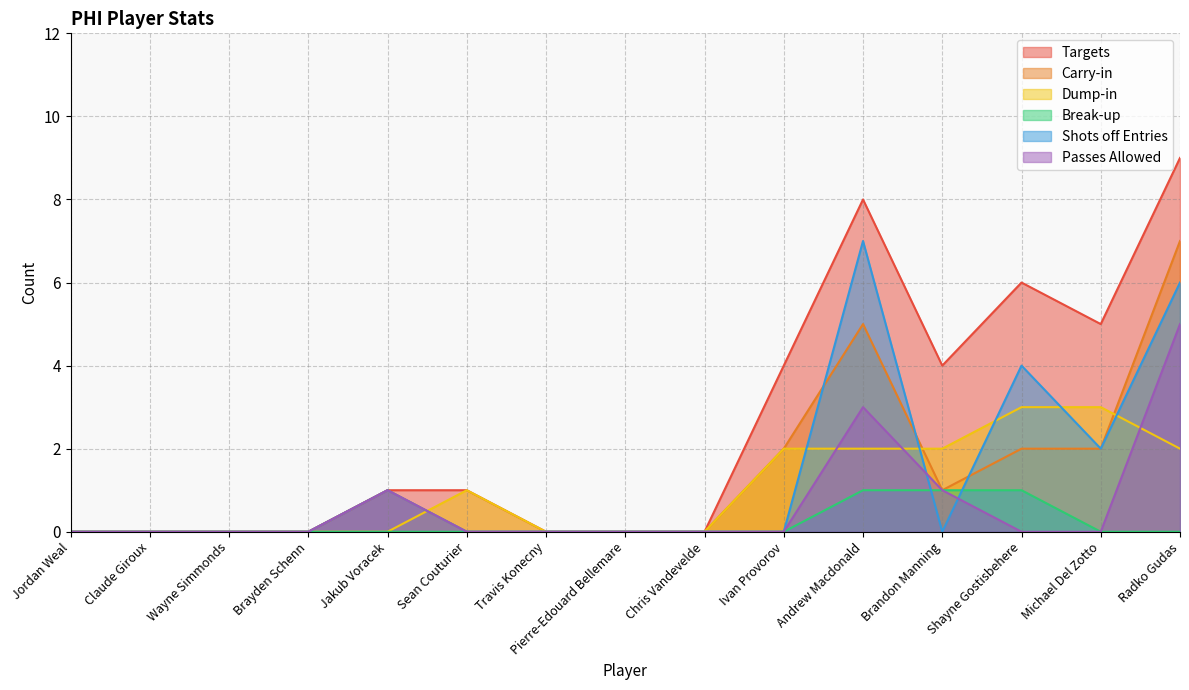

What is the difference between the maximum and minimum values in the Carry-in series?

7